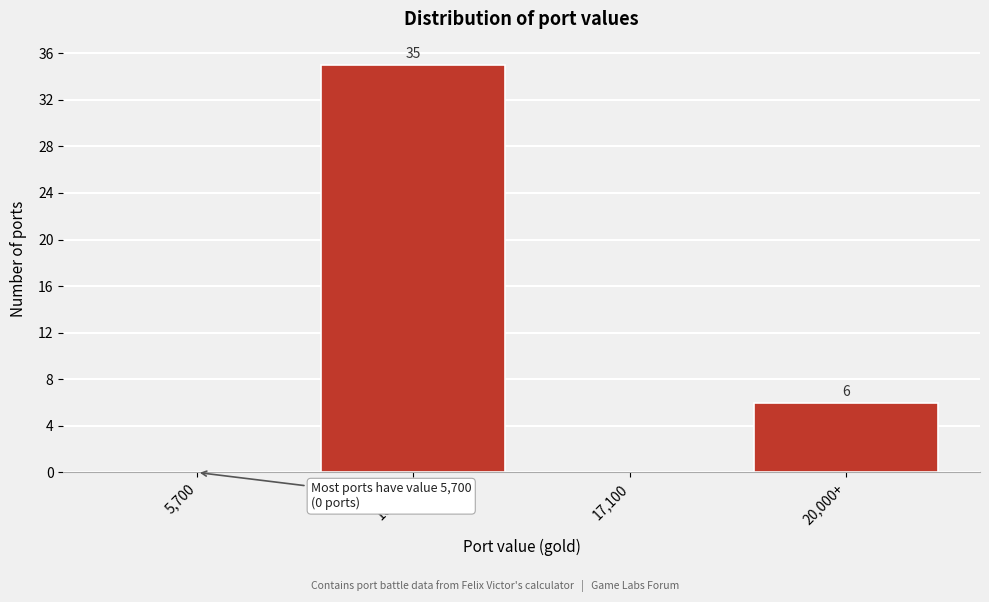

Reading left to right, extract all data points from this chart.

5,700=0	10,600=35	17,100=0	20,000+=6